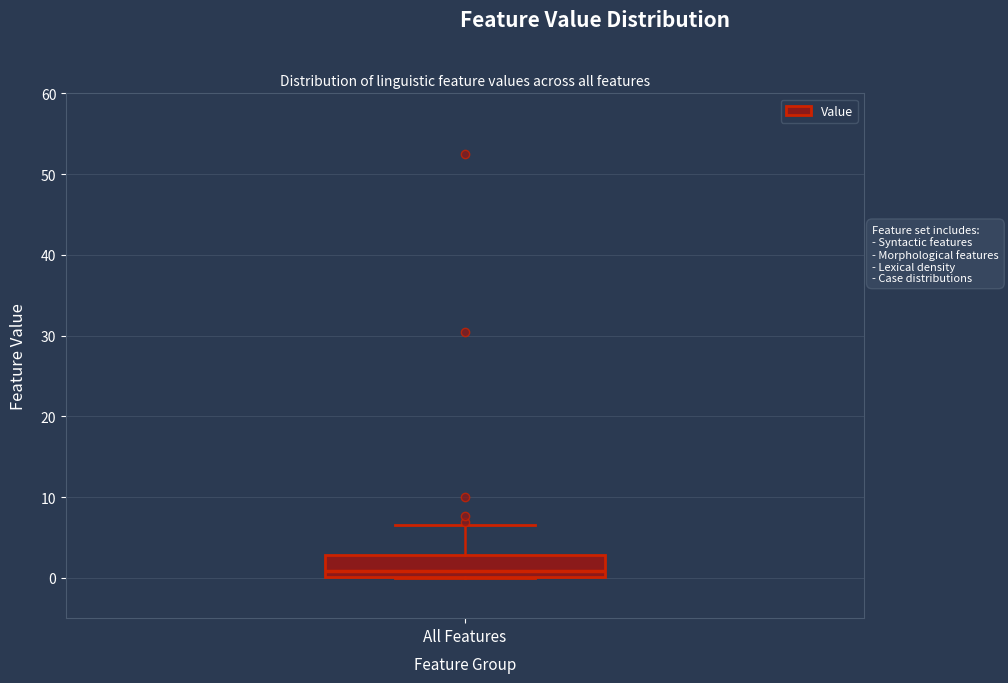

Read this box plot against the y-axis: the position of the median line, the range covered by the box, and the ends of both whiskers. The values are not printed on the chart, so give them approximately, as read against the axis.

median 1, box 0 to 3, whiskers 0 to 7